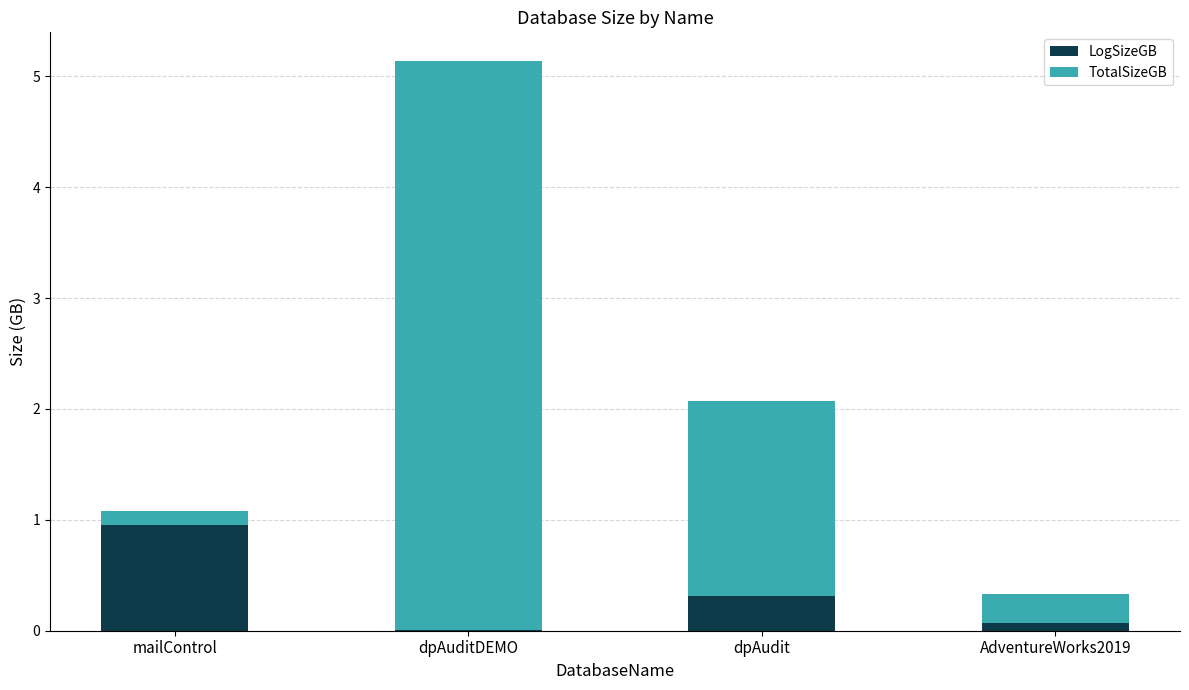

Are the bars horizontal?

No